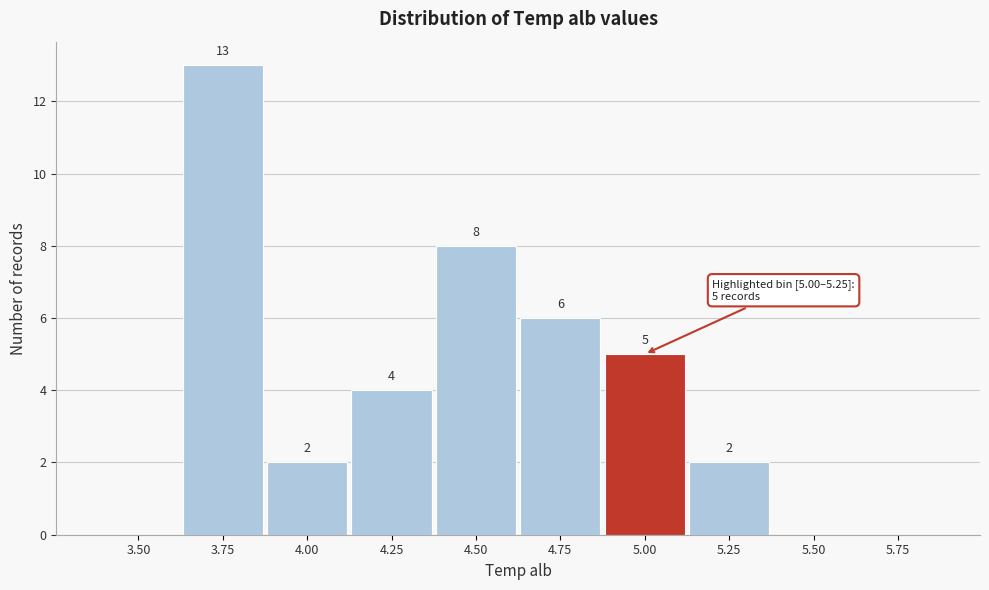

Reading right to left, what are all the values shown in this chart?

5.75=0	5.50=0	5.25=2	5.00=5	4.75=6	4.50=8	4.25=4	4.00=2	3.75=13	3.50=0